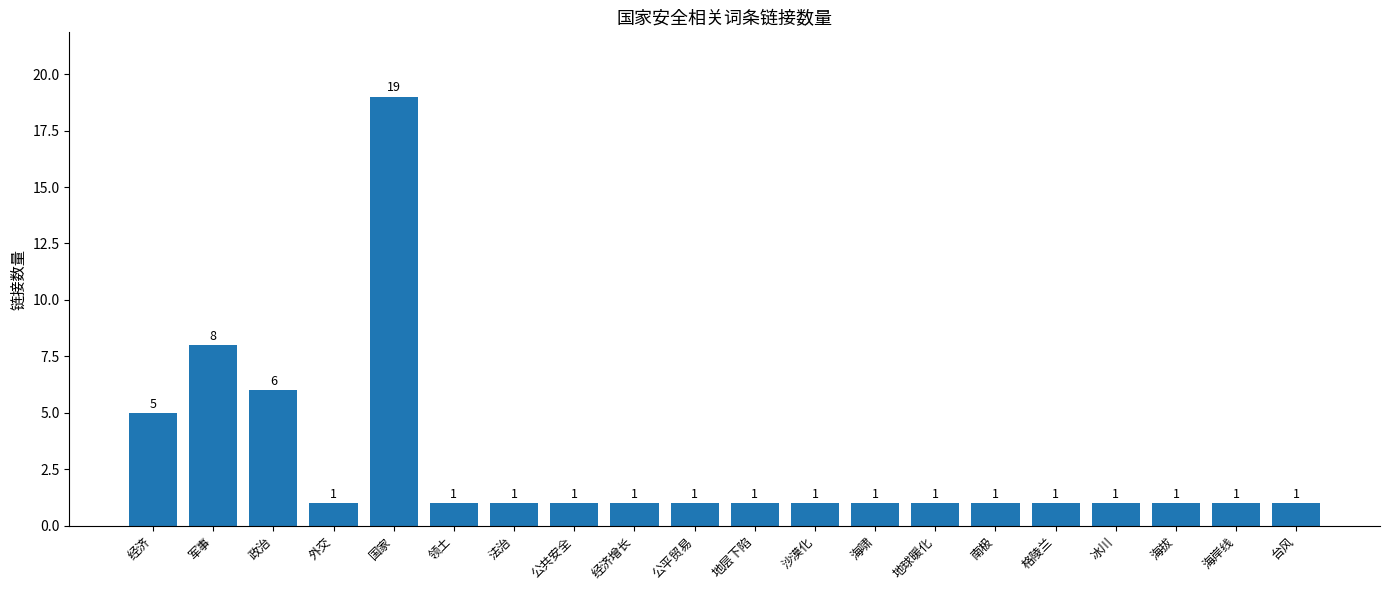

What is the difference between the second highest and minimum values?

7